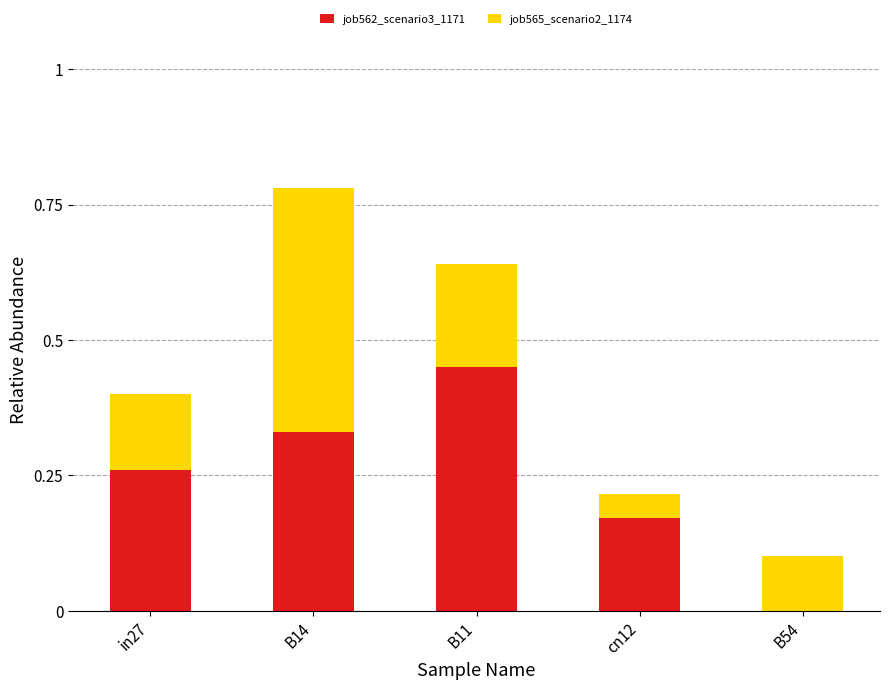

At which category is the sum across all series the highest?

B14